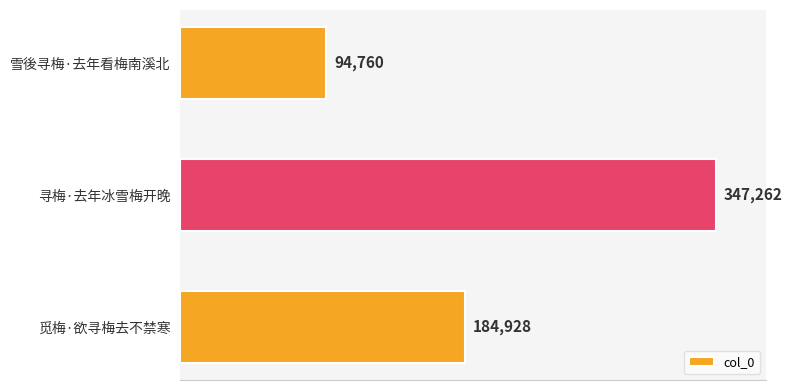

The chart shows a value of 94760 at 雪後寻梅·去年看梅南溪北. True or false?

True